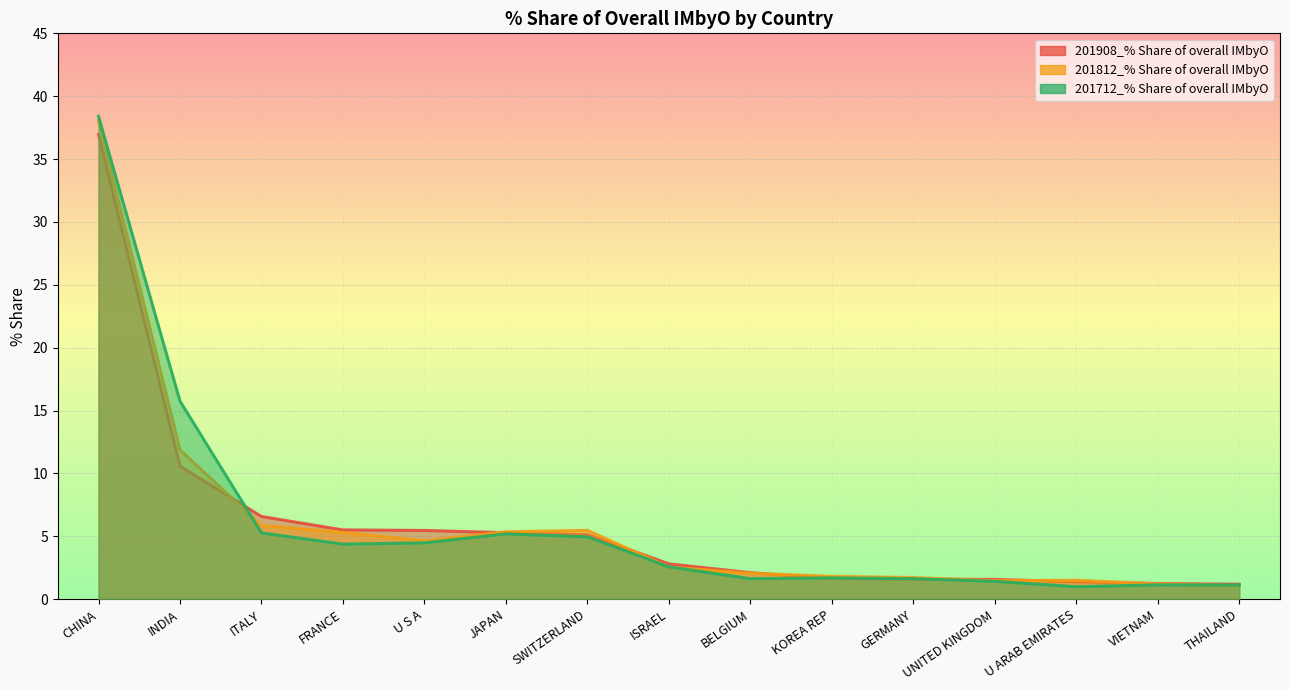

Where do 201908_% Share of overall IMbyO and 201712_% Share of overall IMbyO first cross each other?

INDIA and ITALY